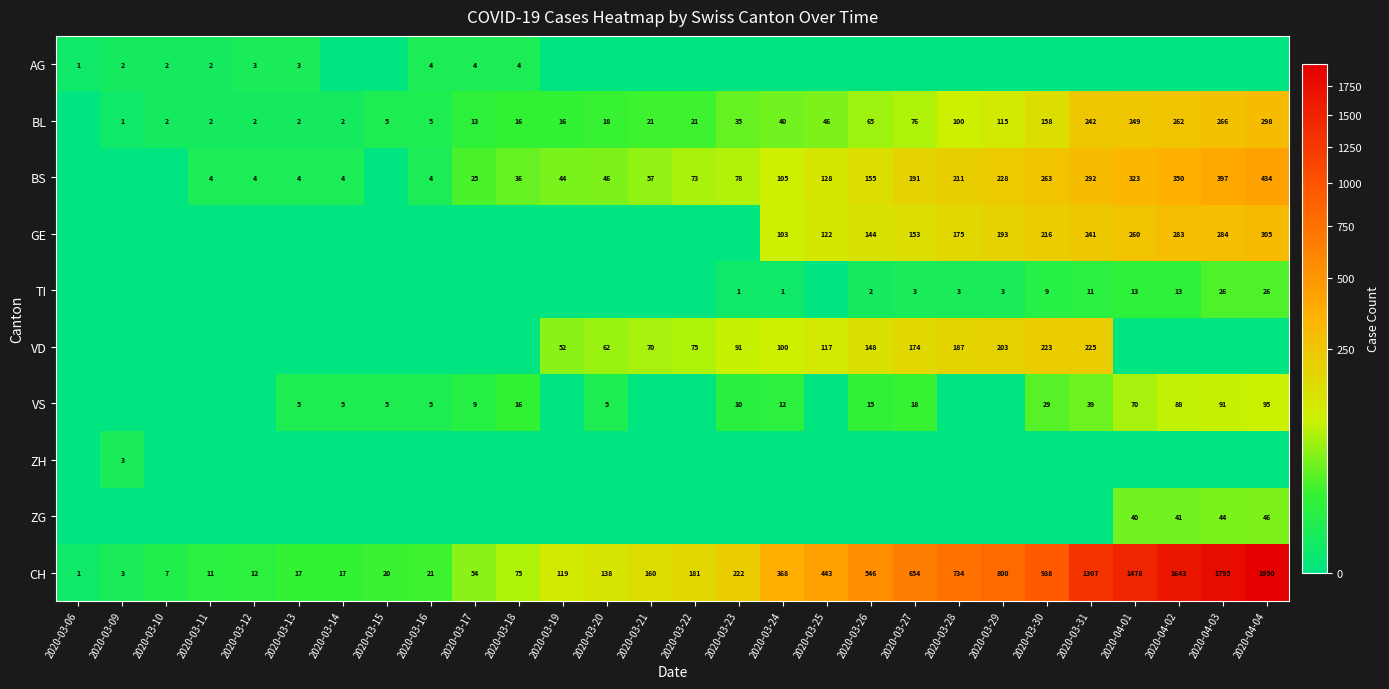

The VD series shows 187 at 2020-03-28. True or false?

True